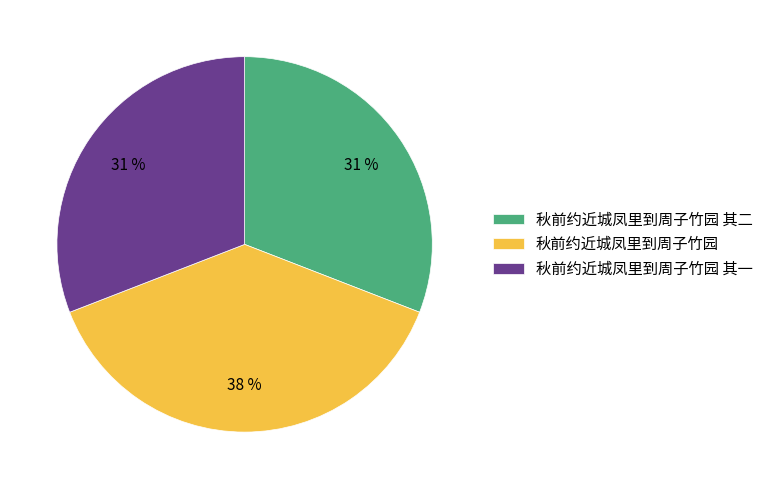

Count the number of slices in the pie.

3